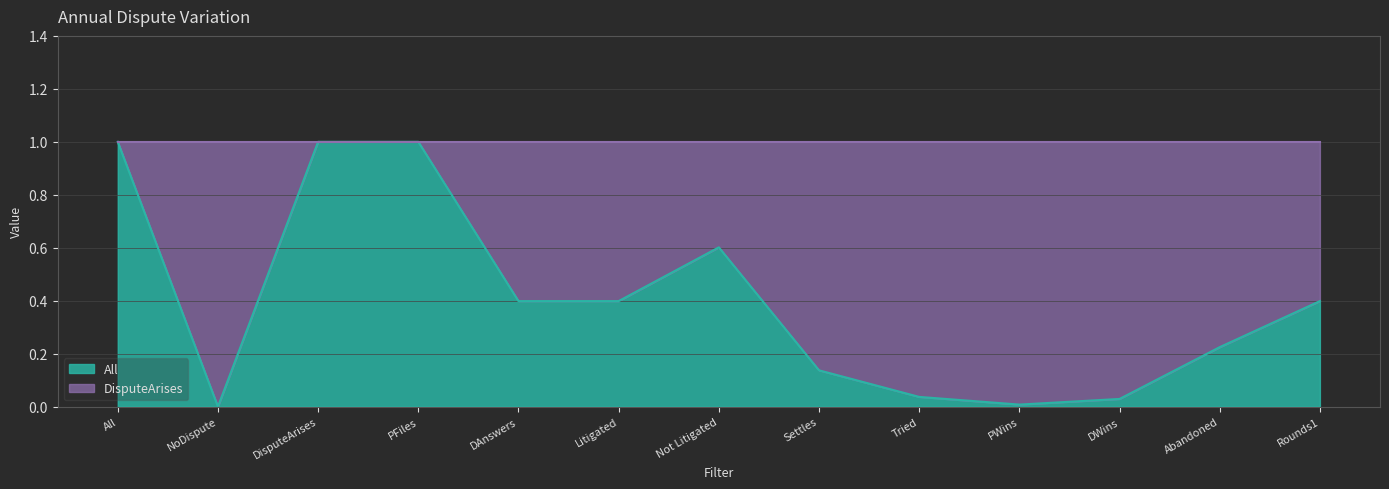

Reading right to left, transcribe all the data shown in this chart.

0.4	0.2	0.0	0.0	0.0	0.1	0.6	0.4	0.4	1.0	1.0	0.0	1.0